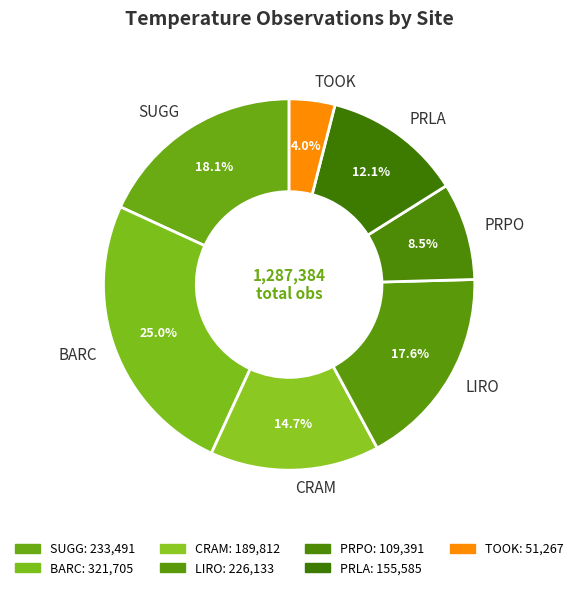

True or false: LIRO accounts for 18% of the total.

True